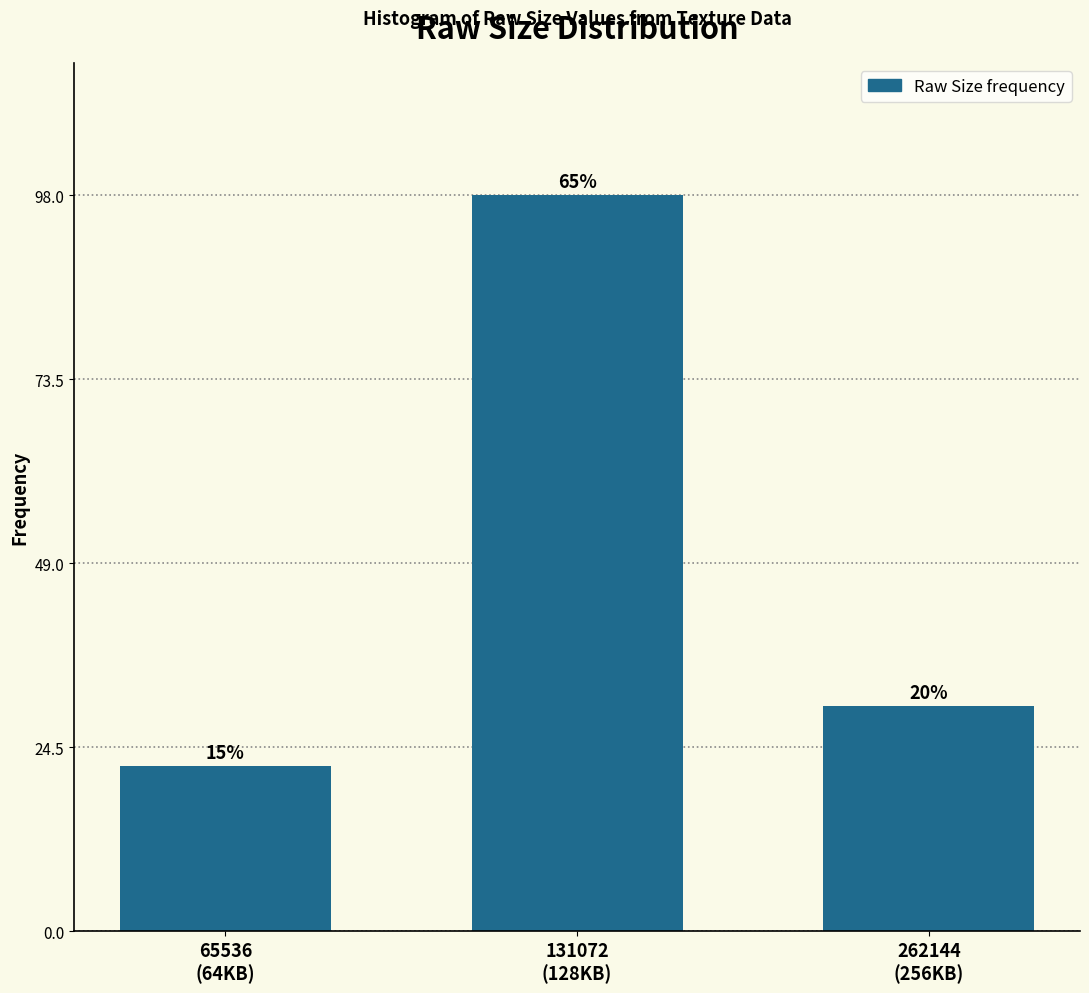

How many bars are there in total?

3